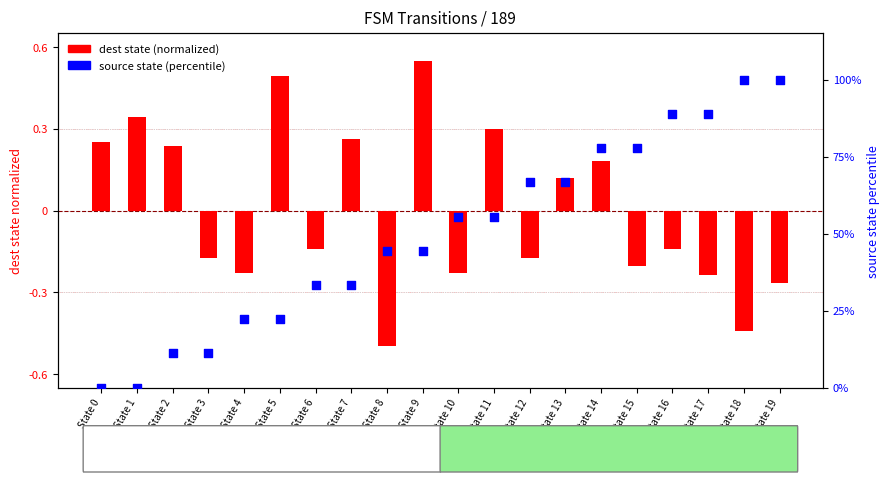

Which series has the largest Y range (max minus min)?

source state (percentile)